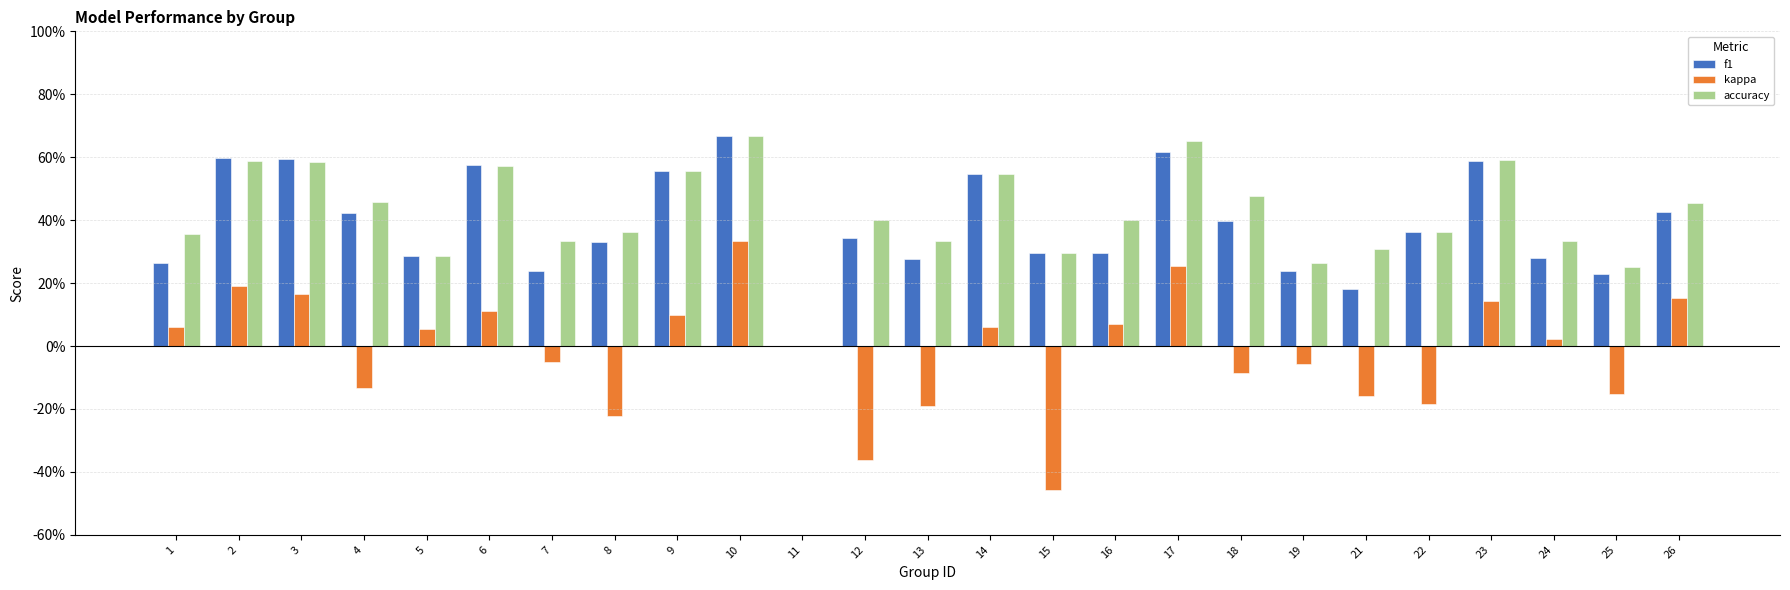

Which category has the lowest value across all series?

15